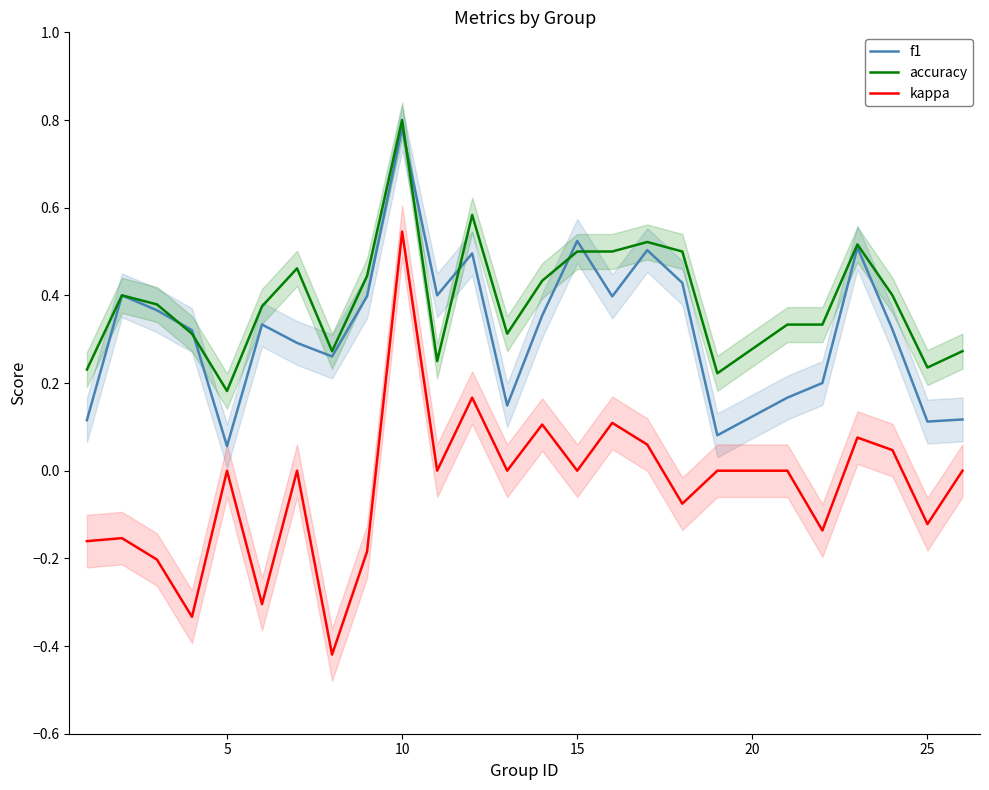

The value of kappa at 15 is 0.0. True or false?

True